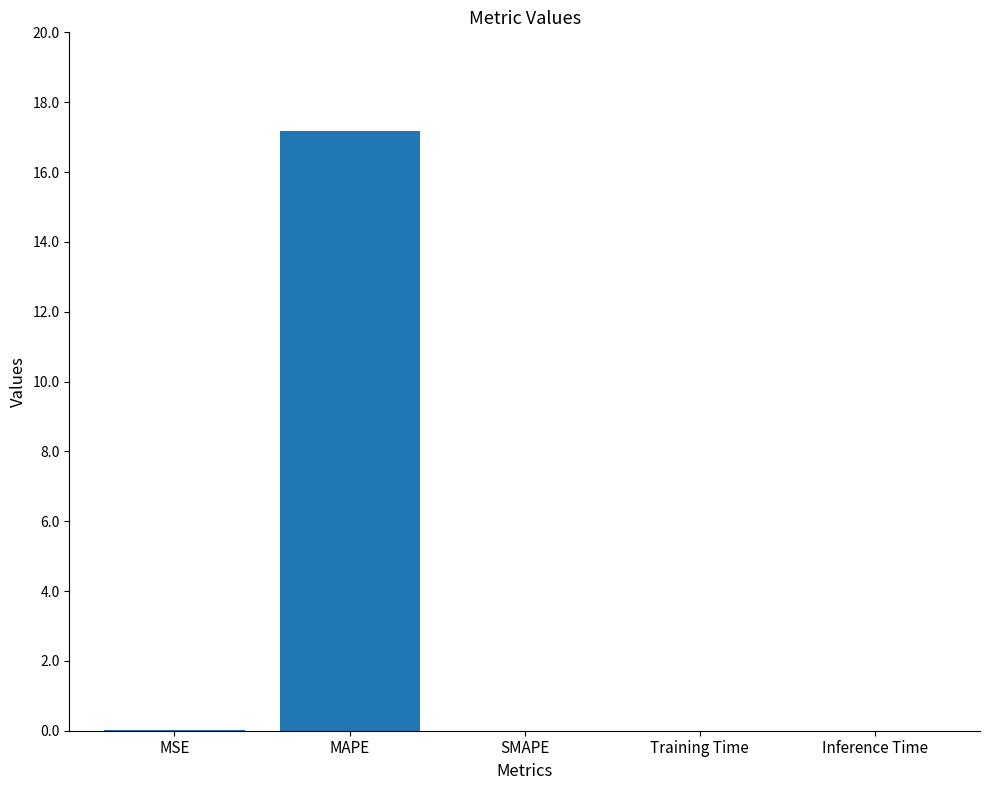

The chart shows a value of 0.0 at MSE. True or false?

True